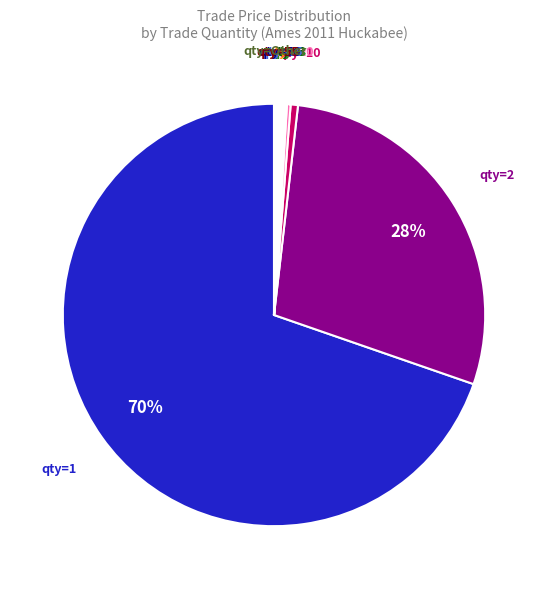

To the nearest percent, what is the average slice percentage?

9%